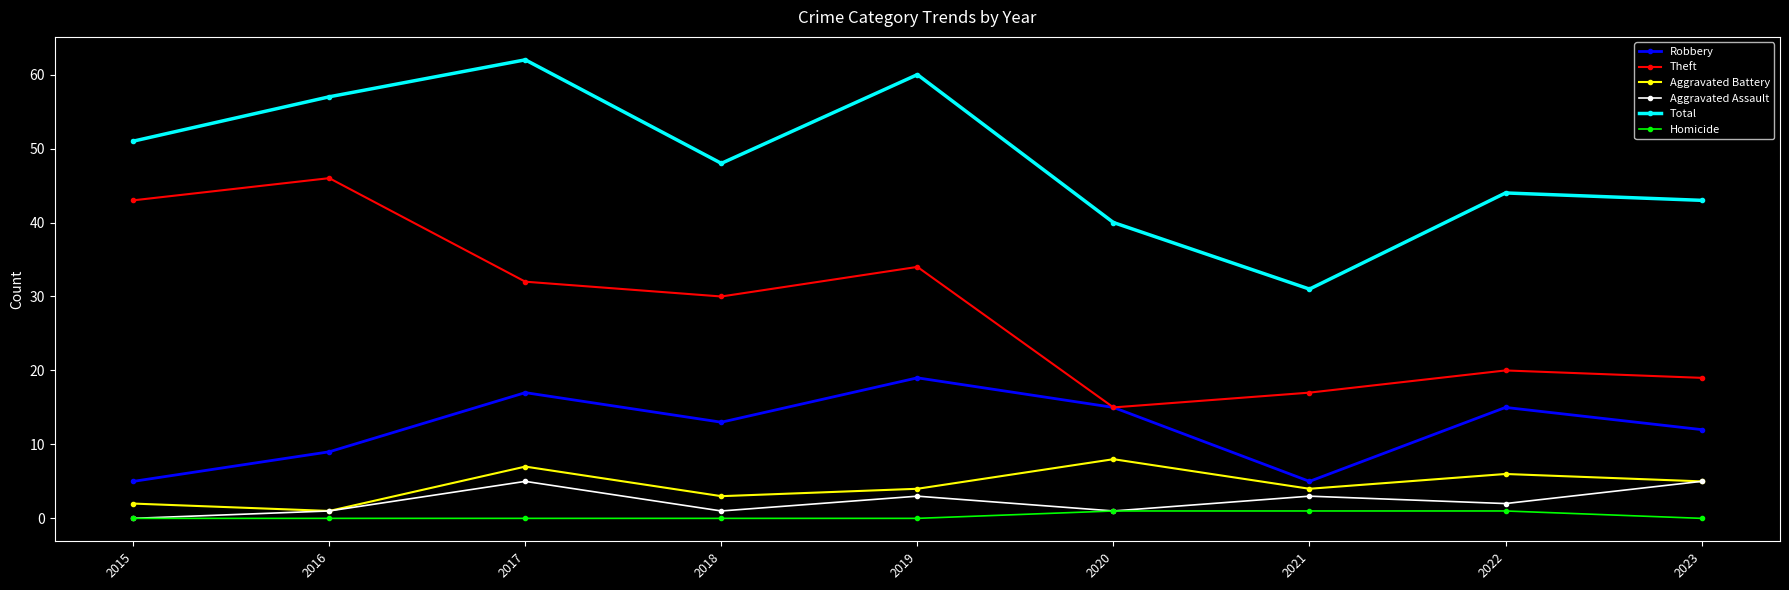

What is the value of the Aggravated Battery point at the 6th from the left?

8